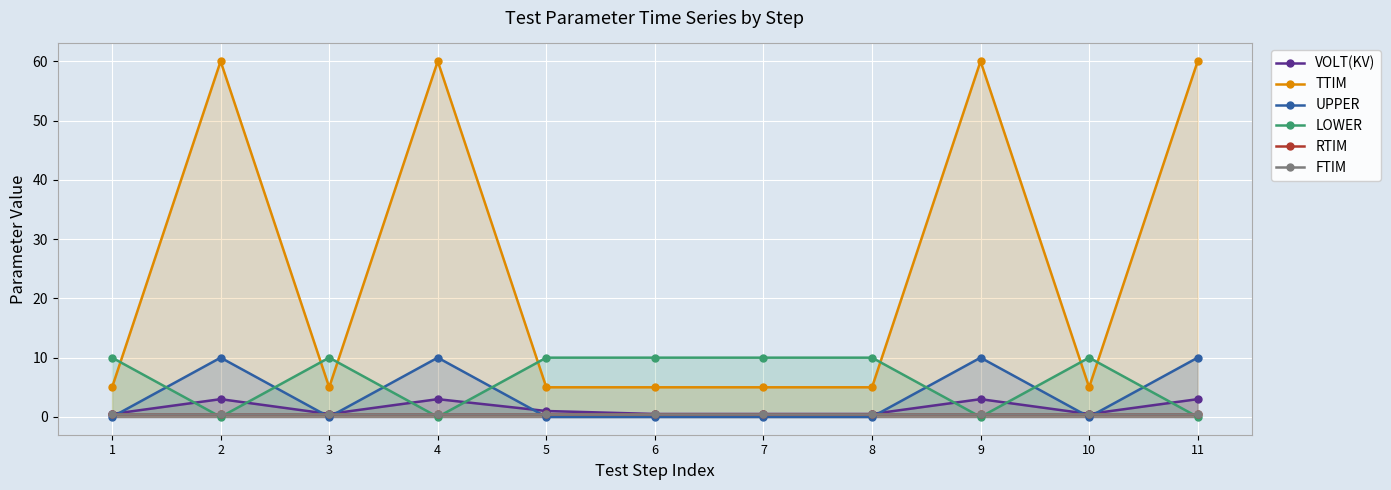

List the labels in order of UPPER value, smallest first.

1, 3, 5, 6, 7, 8, 10, 2, 4, 9, 11